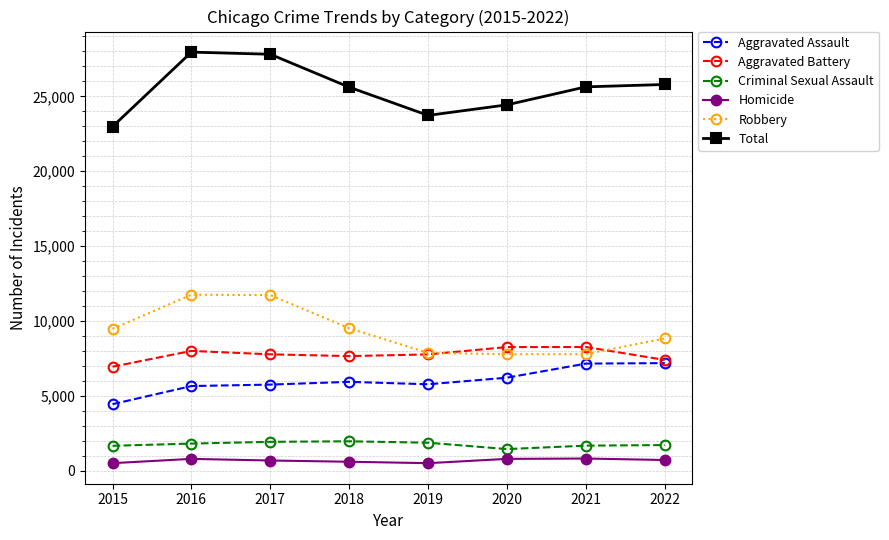

What is the difference between the maximum and second lowest values in the Homicide series?

310